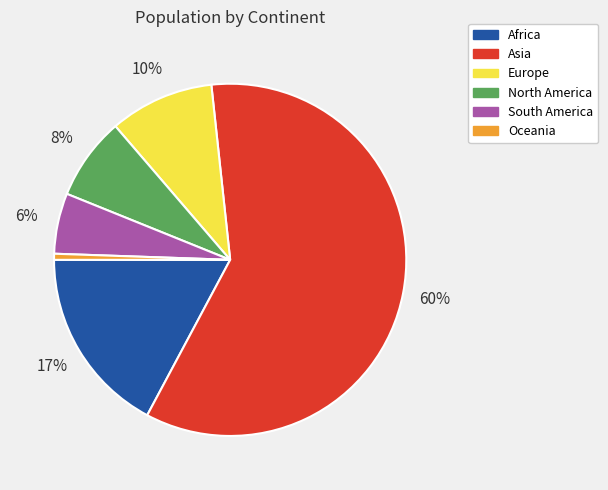

Does Asia represent more than half of the total?

Yes